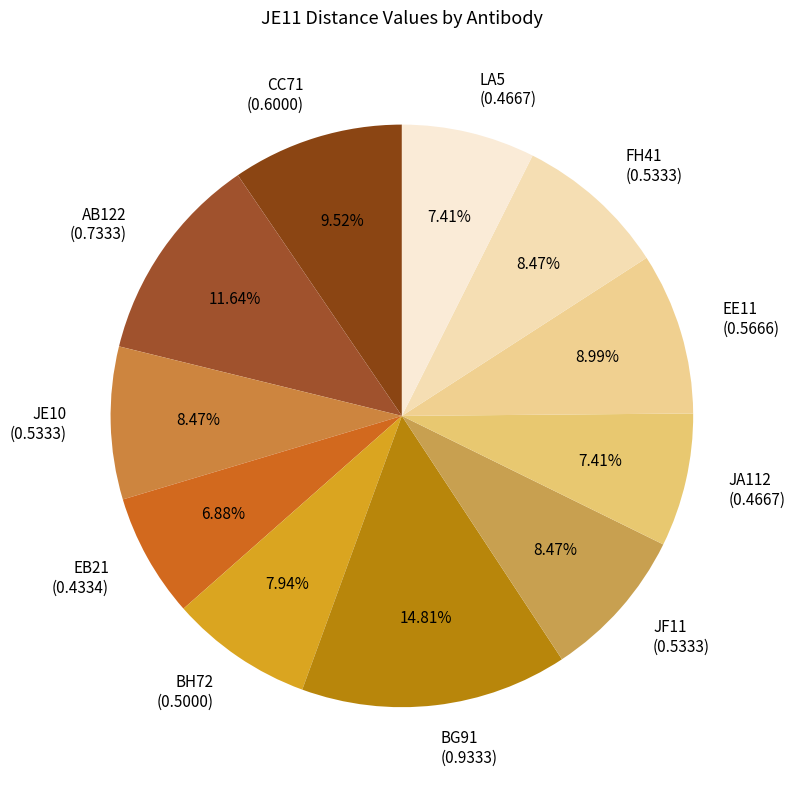

Does JF11 account for over 50% of the chart?

No